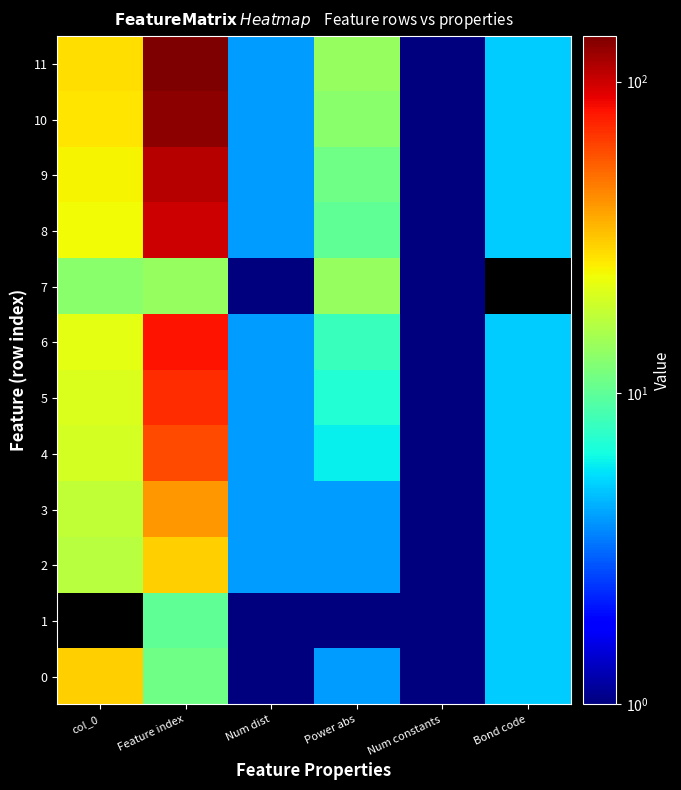

Rank the series at Power abs from lowest to highest value.

1, 0, 2, 3, 4, 5, 6, 8, 9, 10, 7, 11